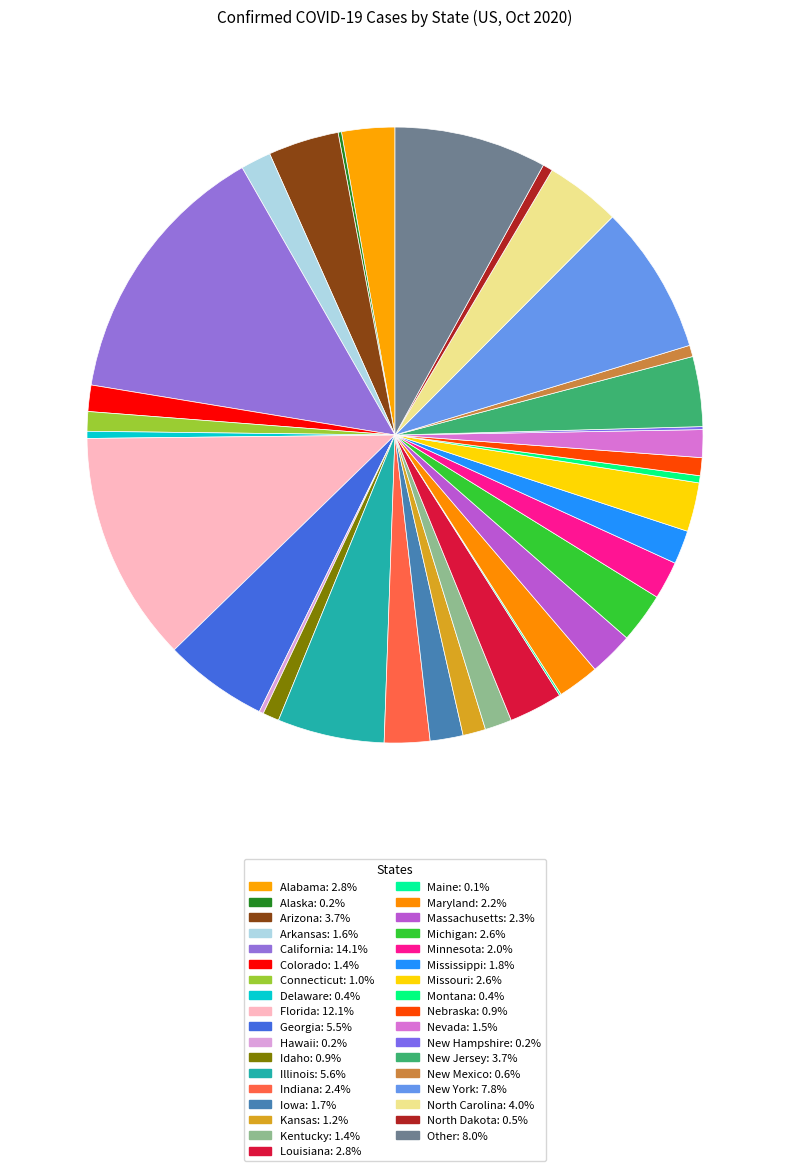

Rank the categories by value from highest to lowest.

California, Florida, Other, New York, Illinois, Georgia, North Carolina, Arizona, New Jersey, Louisiana, Alabama, Michigan, Missouri, Indiana, Massachusetts, Maryland, Minnesota, Mississippi, Iowa, Arkansas, Nevada, Kentucky, Colorado, Kansas, Connecticut, Nebraska, Idaho, New Mexico, North Dakota, Montana, Delaware, Hawaii, Alaska, New Hampshire, Maine